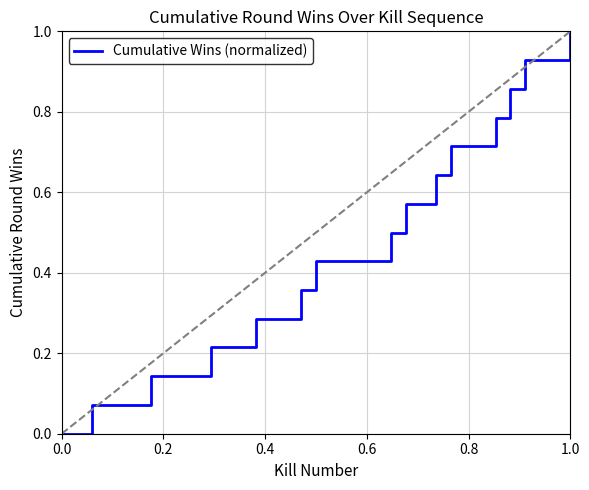

What is the difference between the maximum and minimum values?

1.0